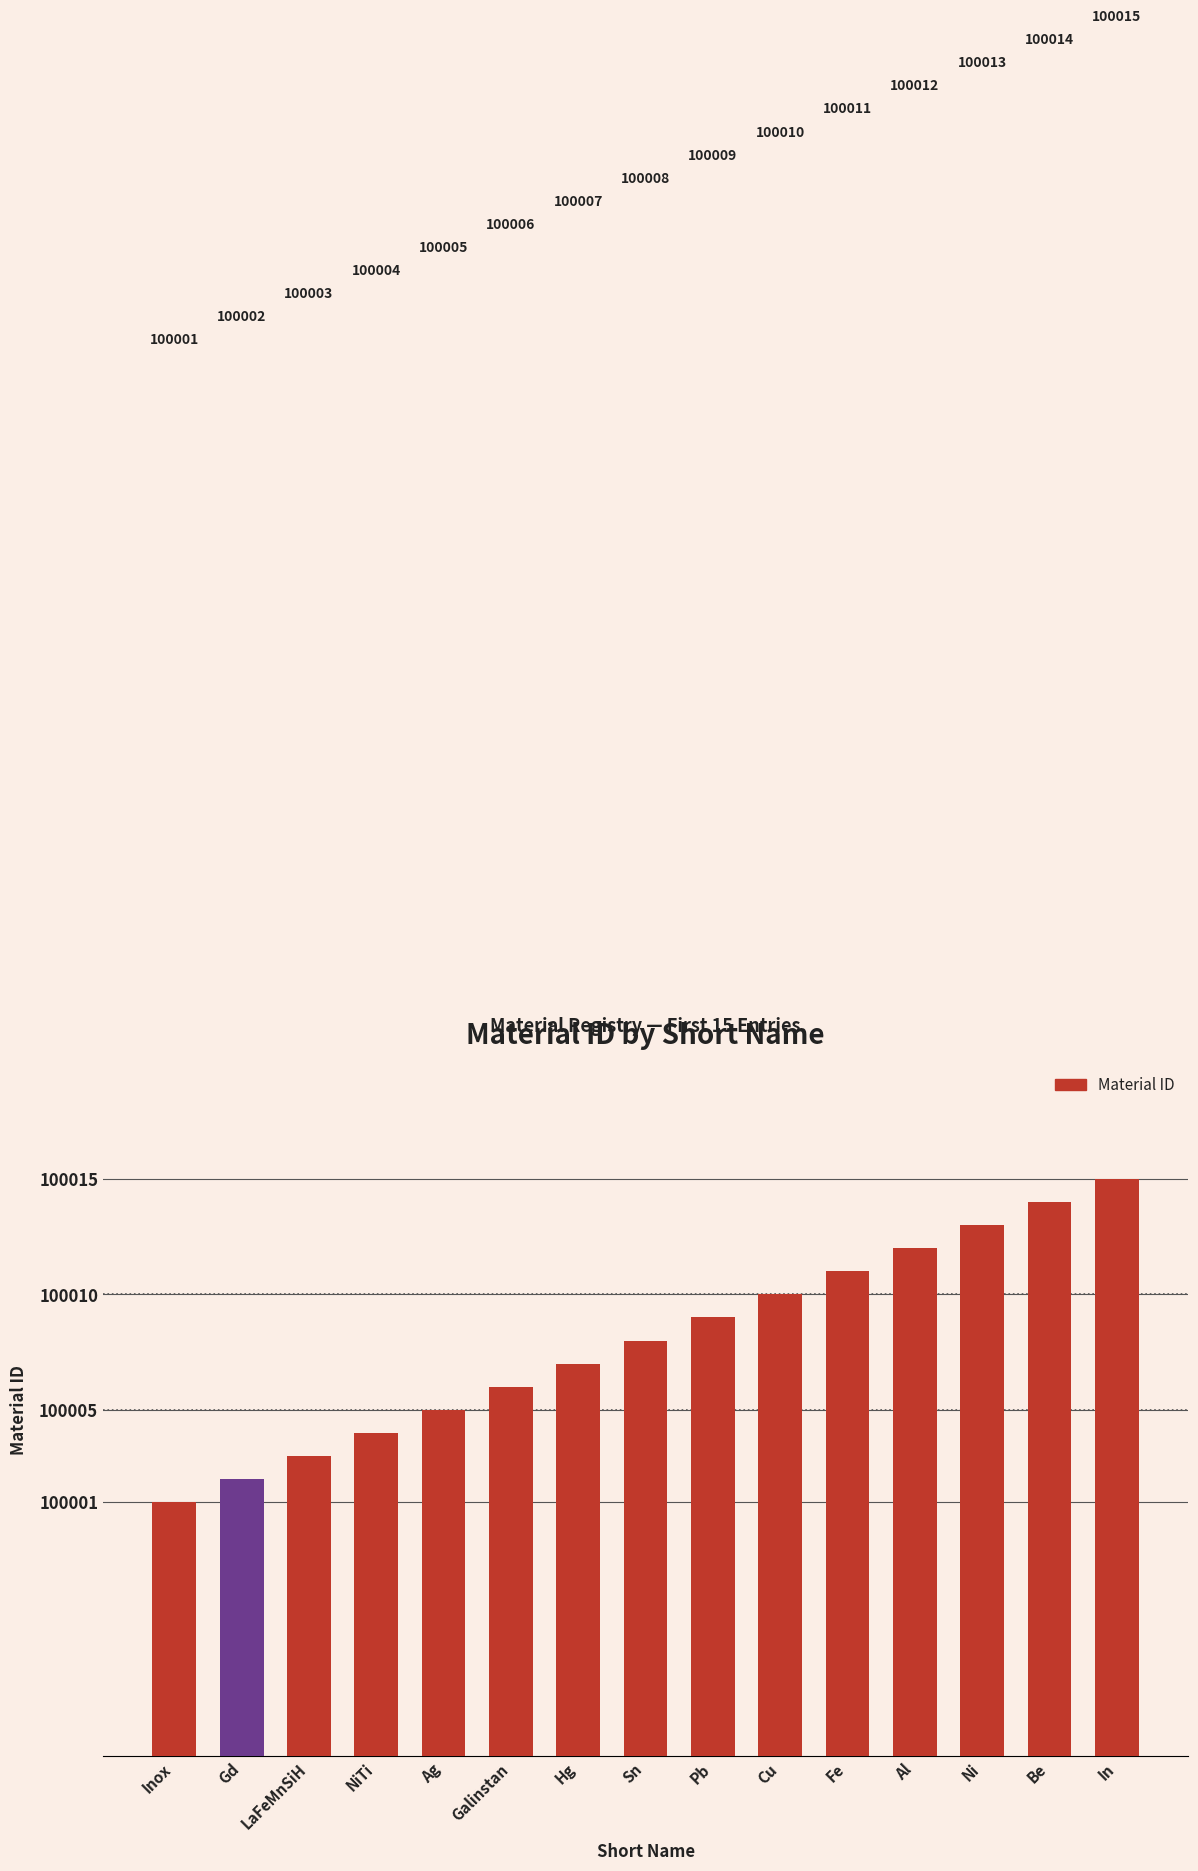

Approximately how many times larger is the value at NiTi compared to Fe?

1.0